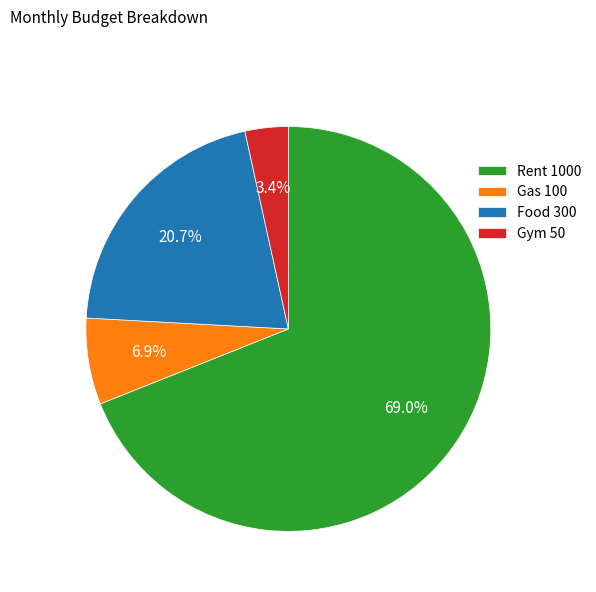

Is it true that Gym is 15% of the pie?

False